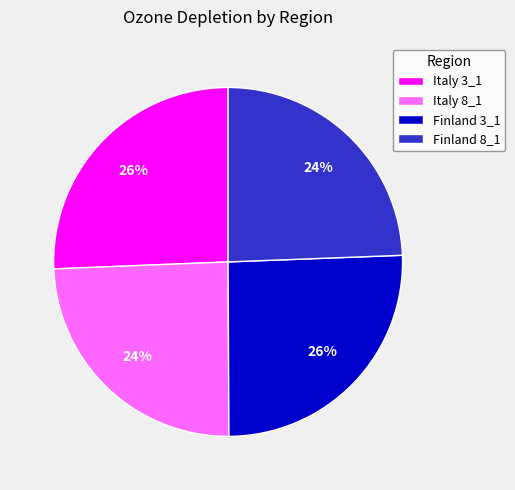

What percentage is the Italy 3_1 slice, to the nearest percent?

26%